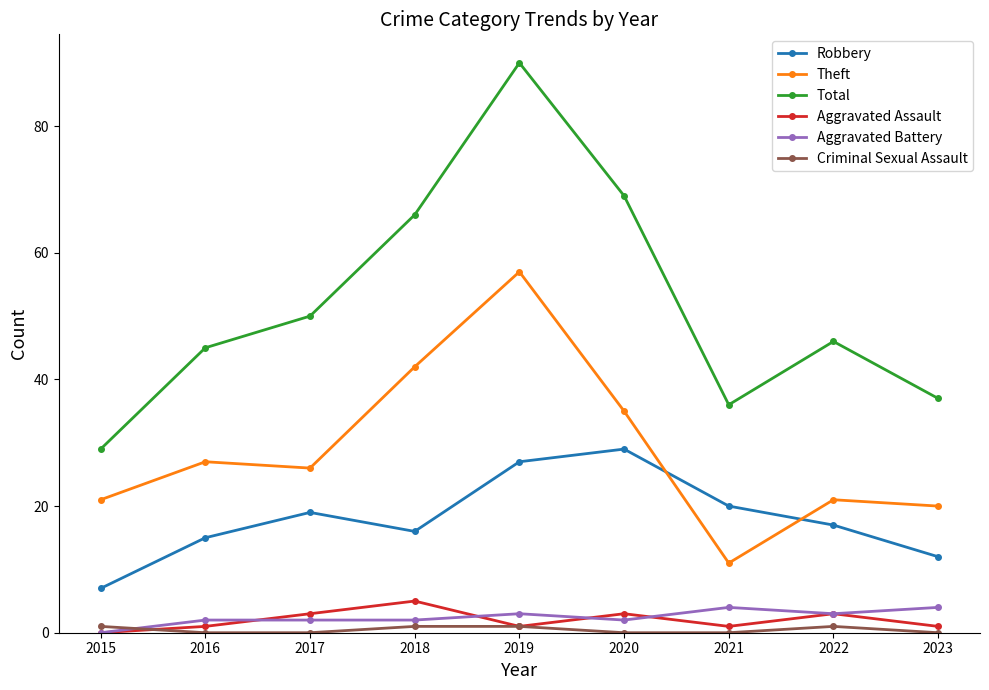

Where does the Total series first go above 46?

2017